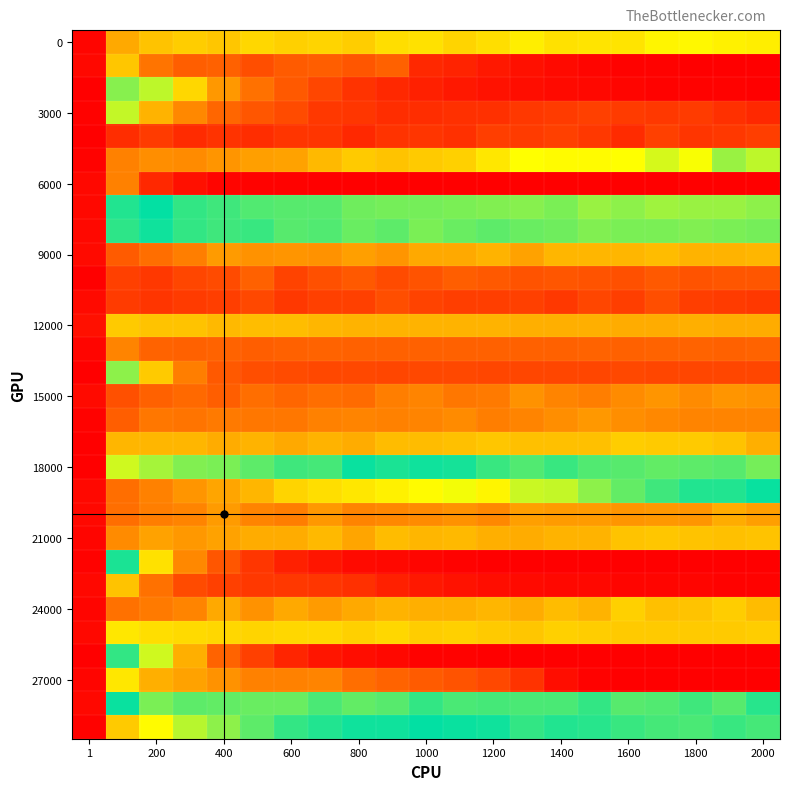

How many categories are shown in the chart?

21